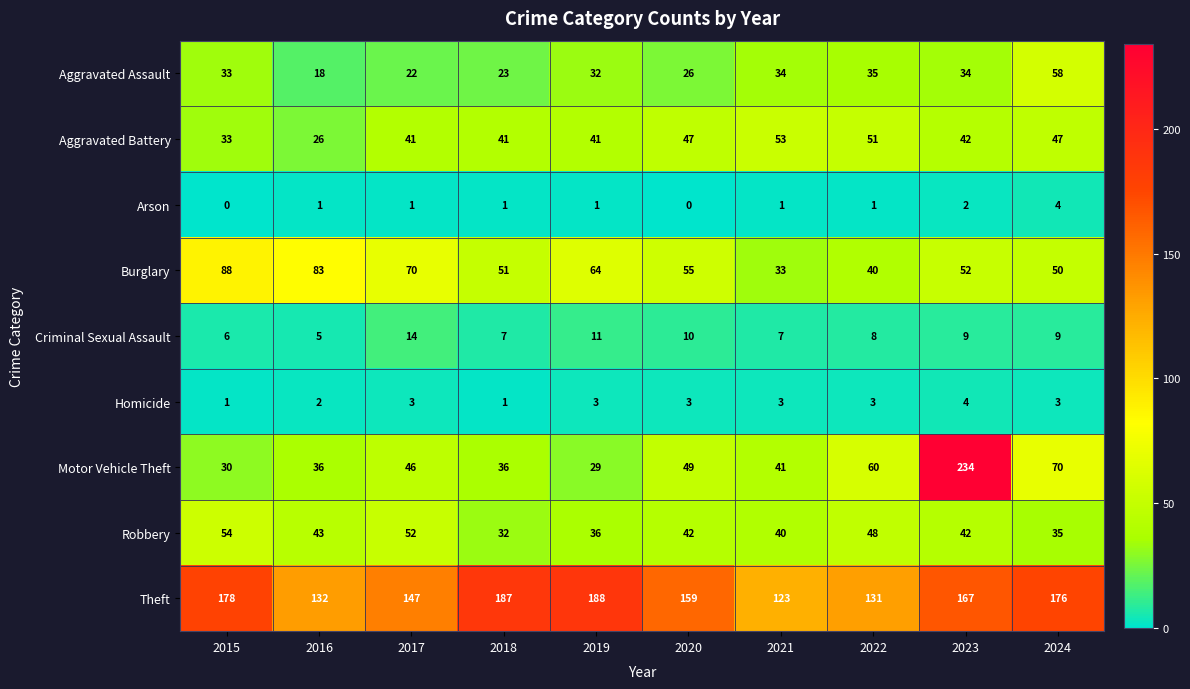

What is the maximum value shown in the chart?

234